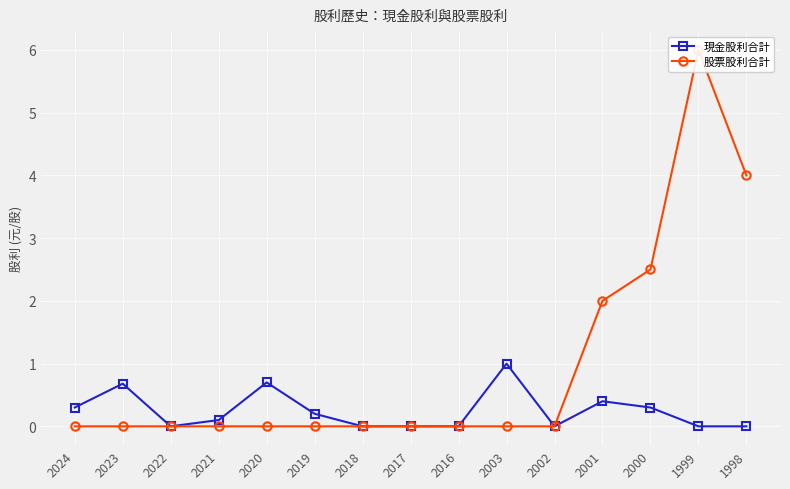

Between 2022 and 2001, which series saw the biggest shift?

股票股利合計